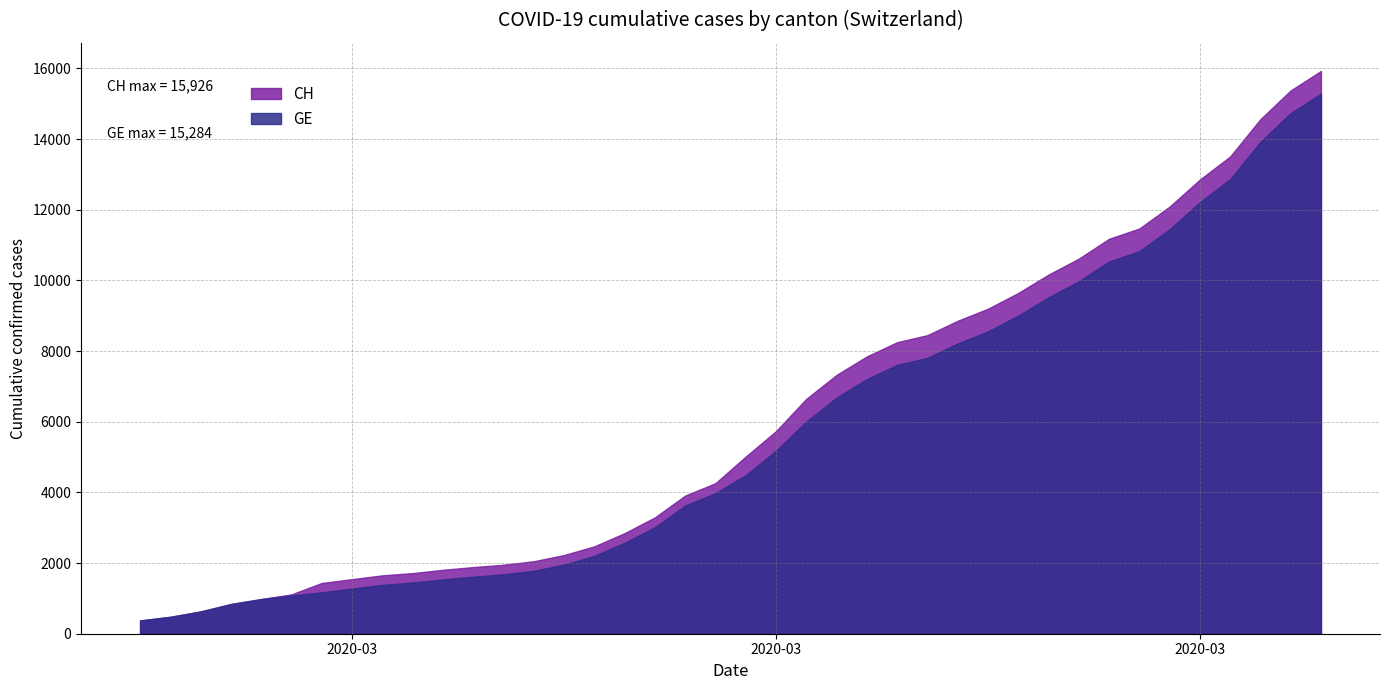

True or false: CH and GE intersect in this chart.

False